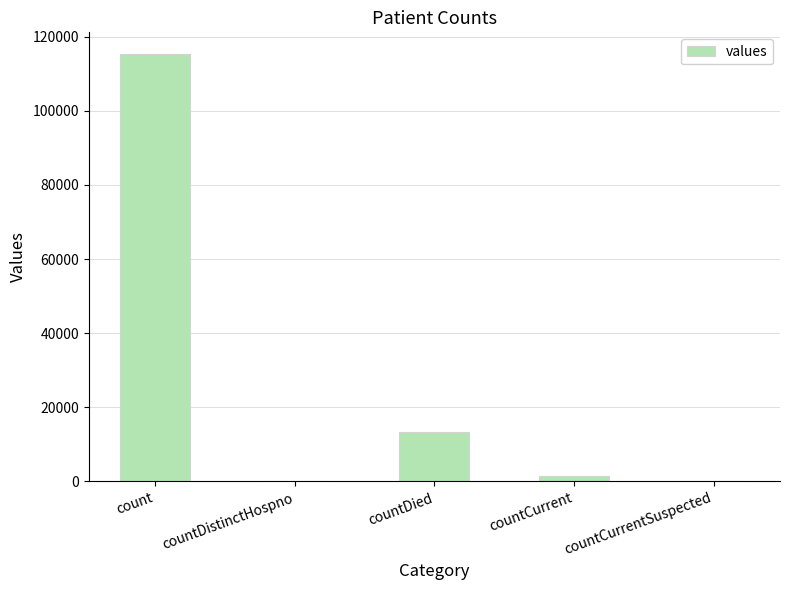

Reading right to left, extract all data points from this chart.

0	1383	13343	0	115379